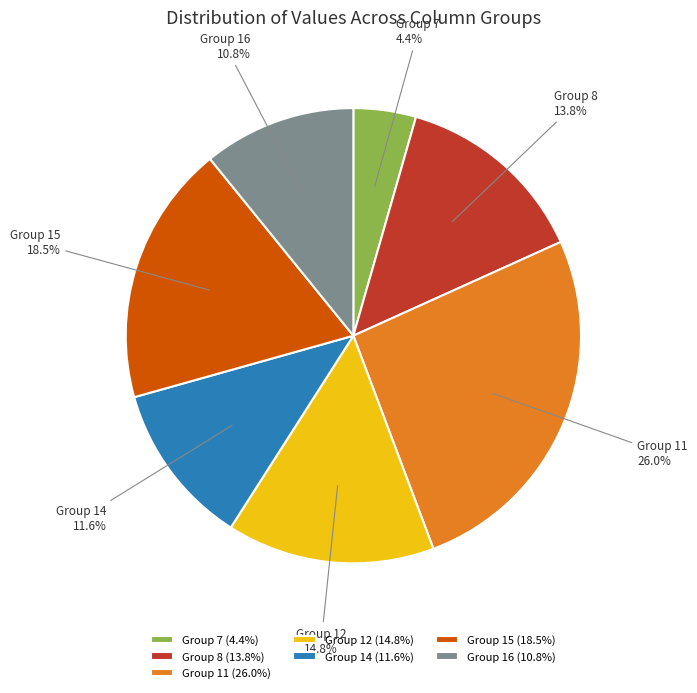

Combined, do Group 15 and Group 11 account for over 50%?

No